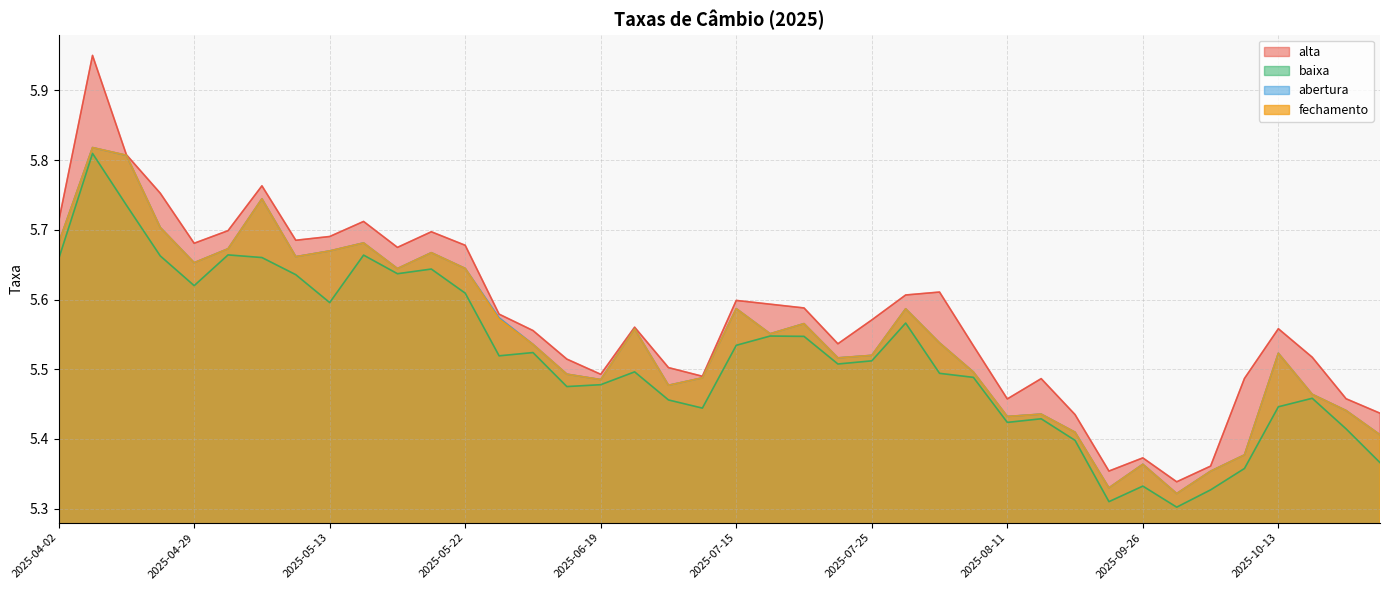

List the series in order of their peak value, highest first.

alta, abertura, fechamento, baixa